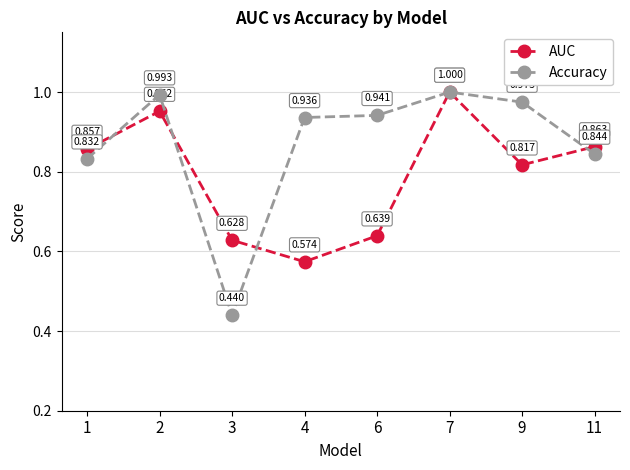

True or false: Accuracy has more than 0 interior local peaks.

True